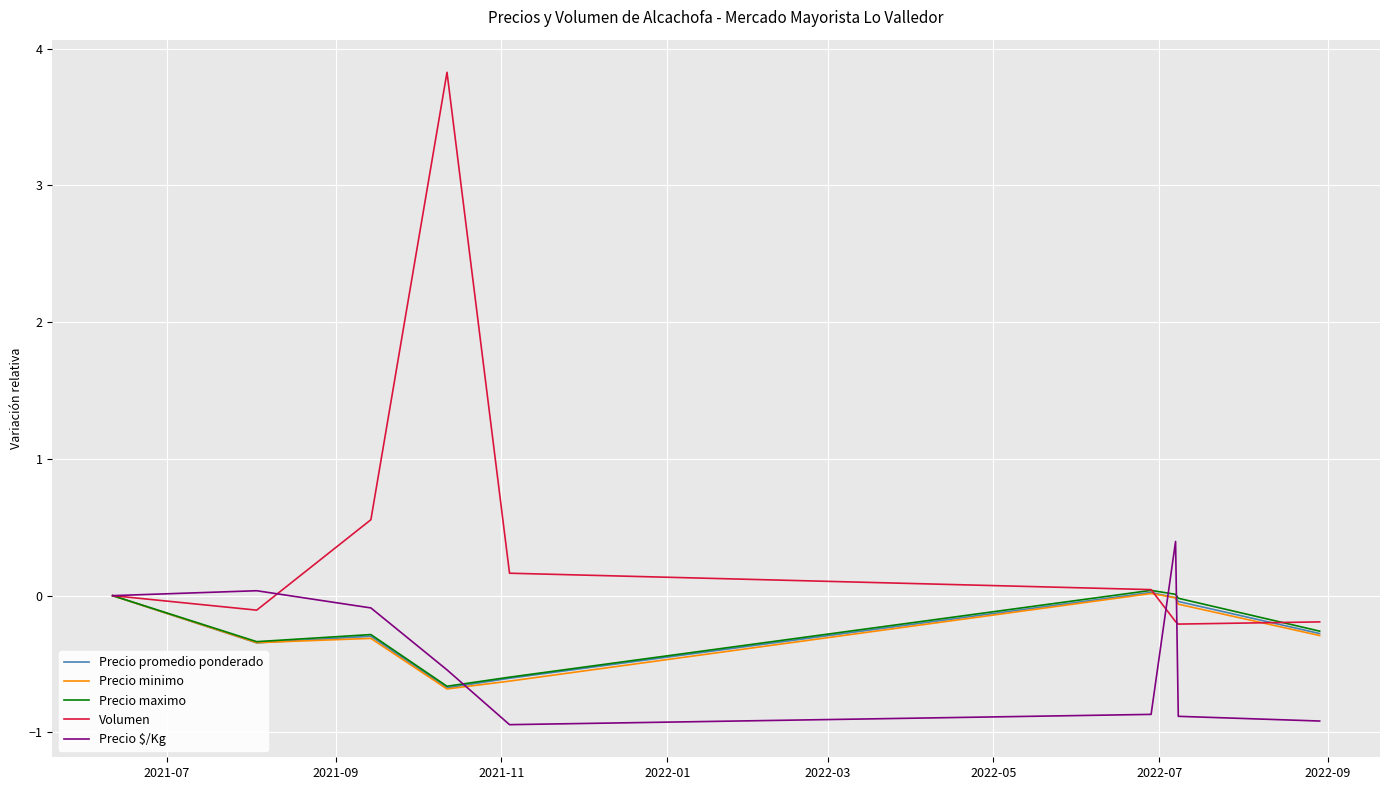

Does the chart display data point markers on the line(s)?

No